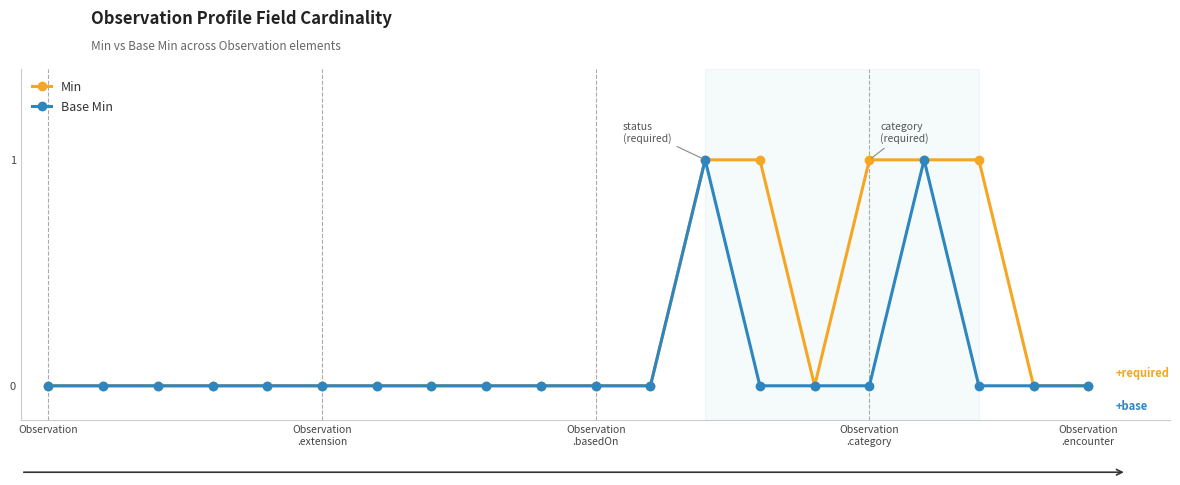

Which series has the largest total across all categories?

Min